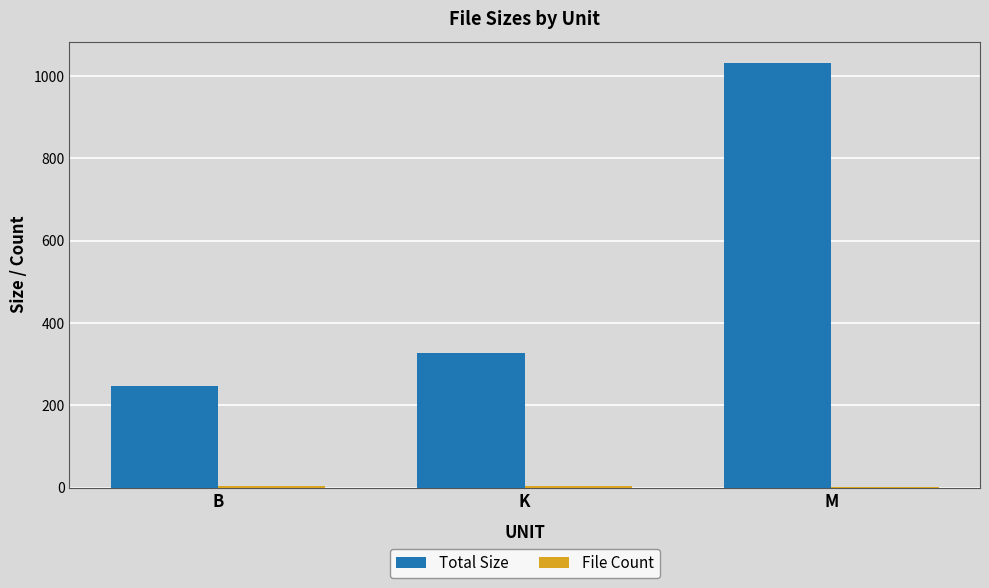

At which category is the sum across all series the highest?

M